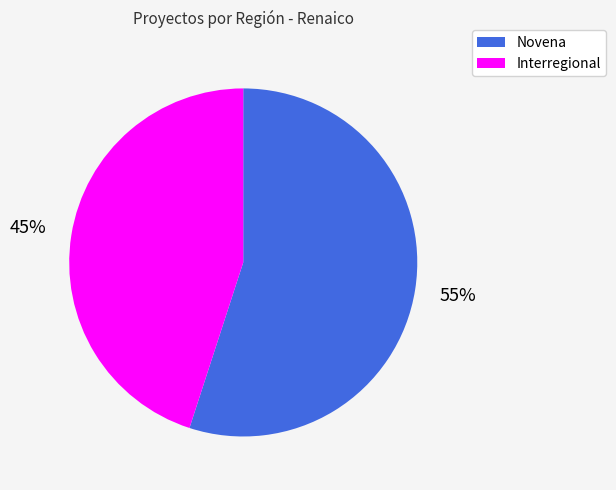

Is there a majority slice in this chart?

Yes